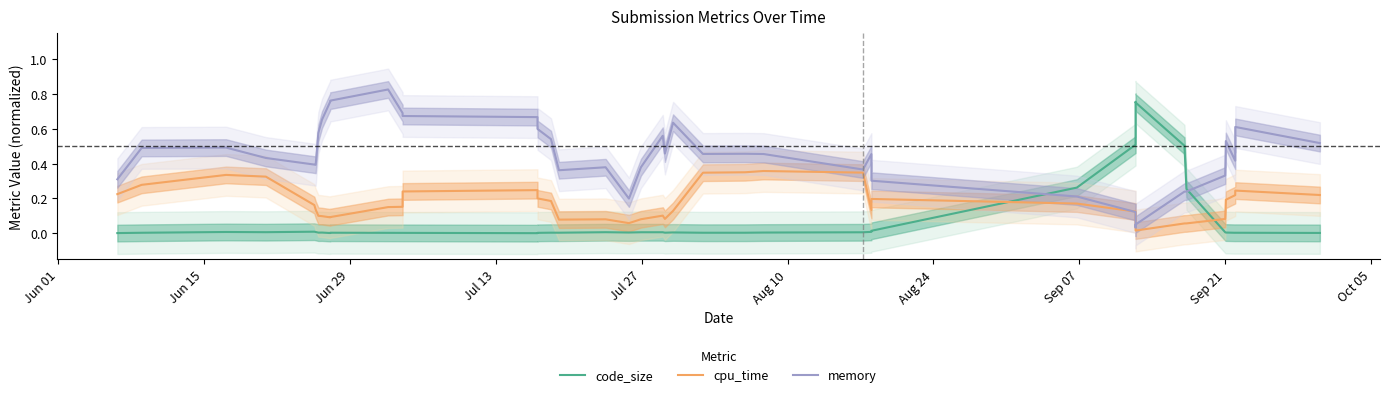

What are all the series names shown in the legend?

code_size, cpu_time, memory